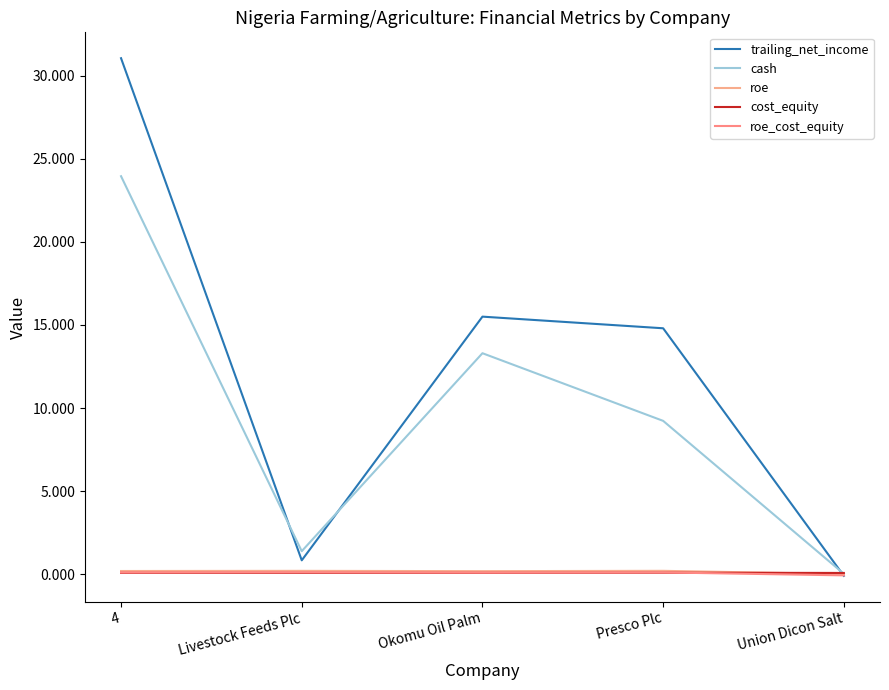

At which category is the sum across all series the highest?

4